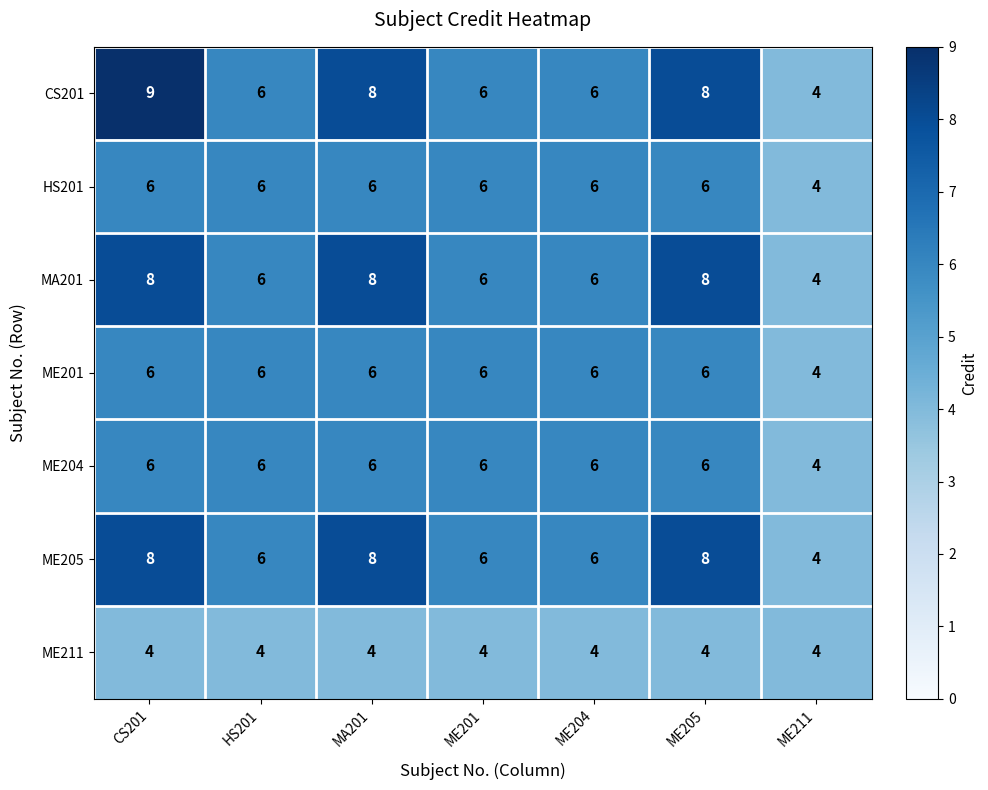

Which series has the largest total across all categories?

CS201